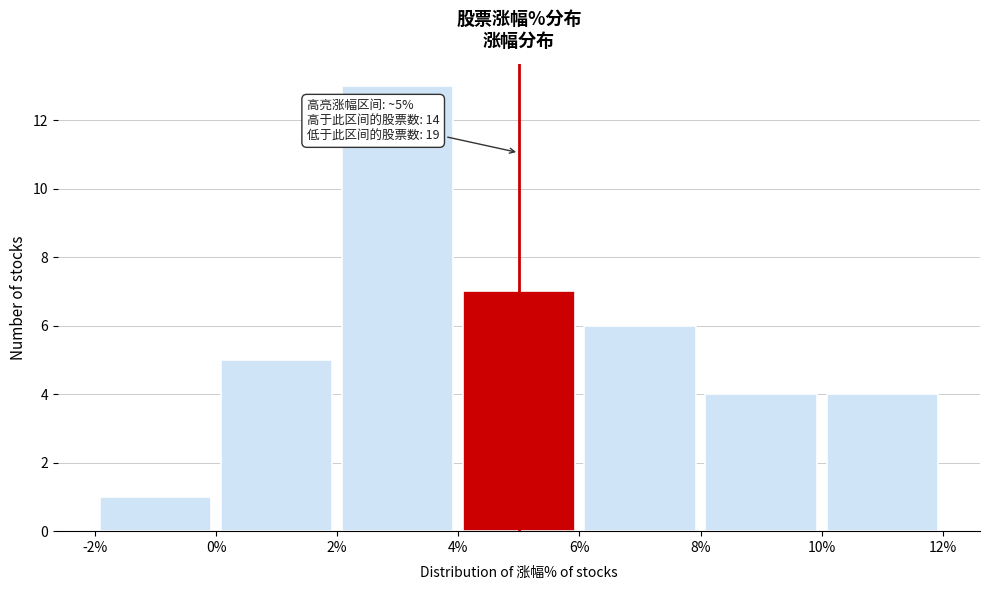

Which range on the x-axis has the tallest bar?

2% to 4%